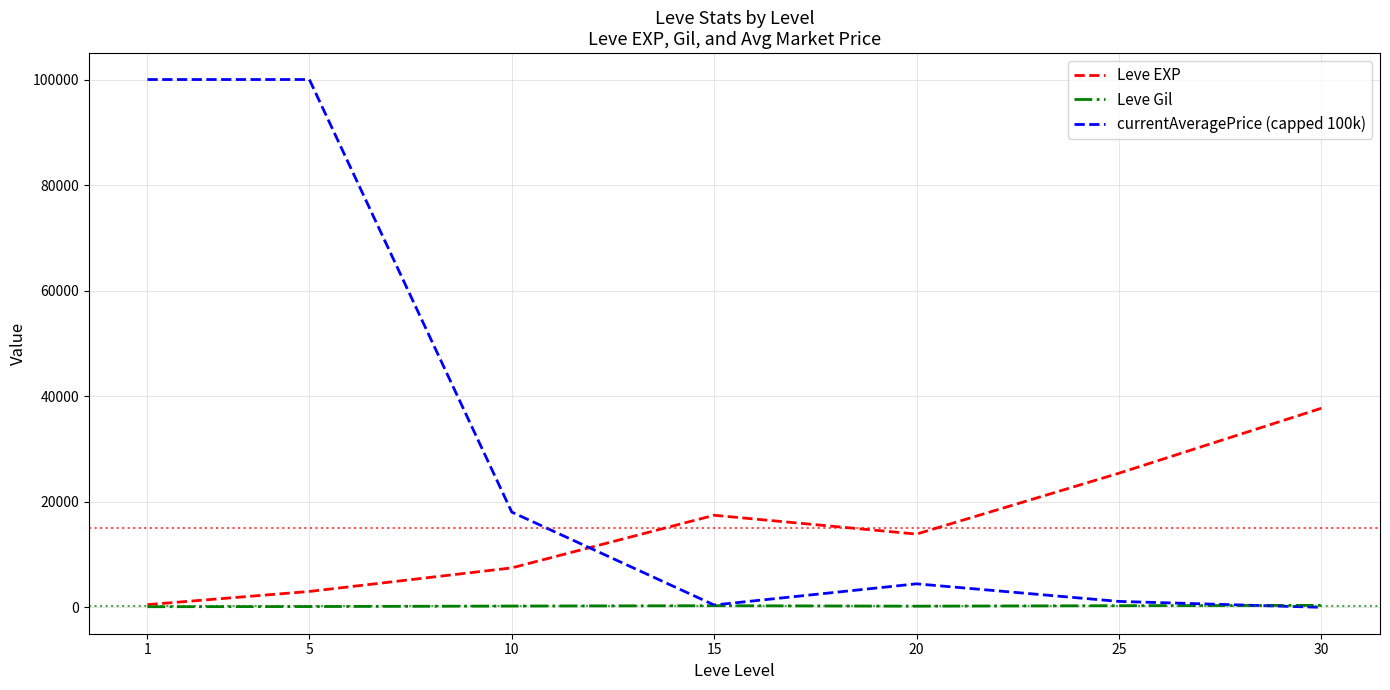

Rank the series by their average value, from lowest to highest.

Leve Gil, Leve EXP, currentAveragePrice (capped 100k)